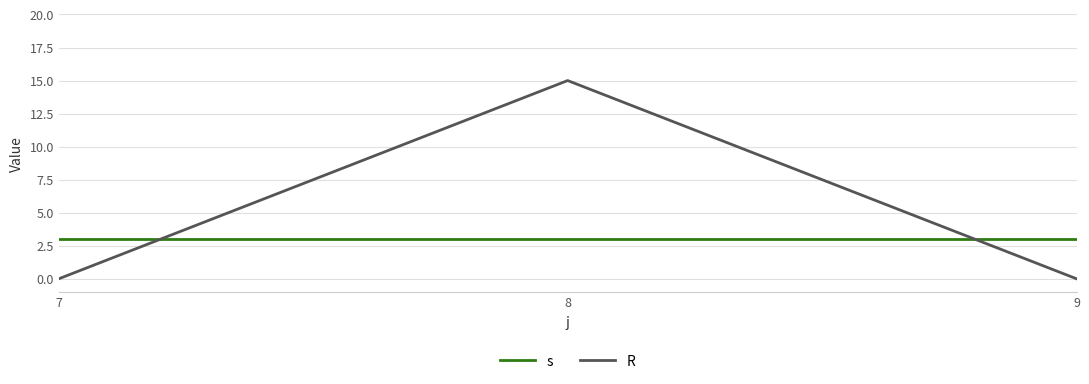

What is the sum of all R values?

15